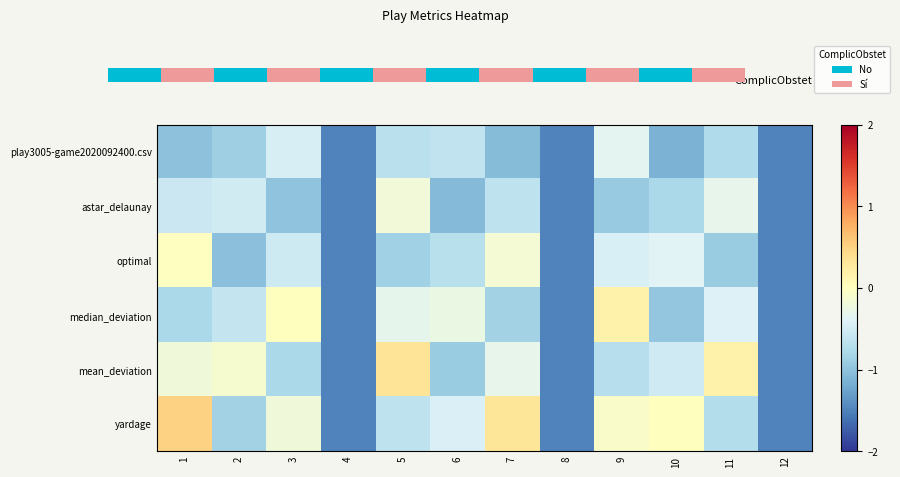

Between 4 and 5, which is larger?

5